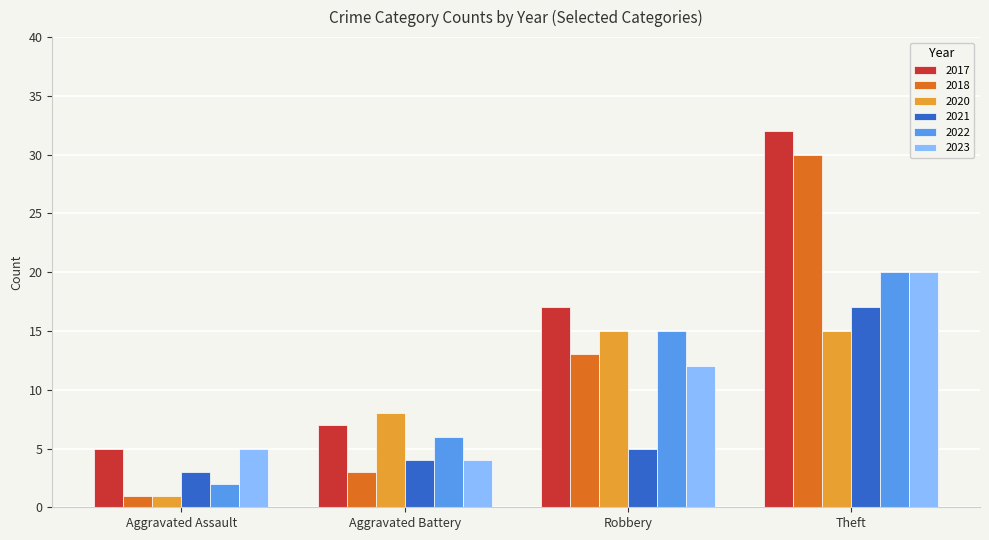

What is the average value of the 2021 series?

7